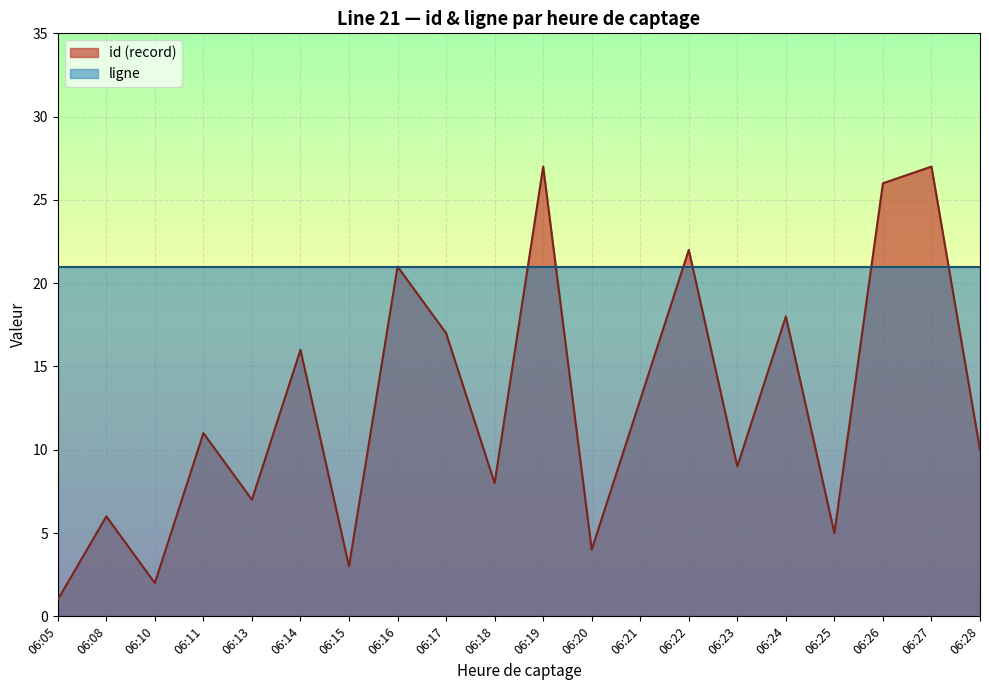

True or false: Moyenne position_gps and Captages par heure intersect in this chart.

False